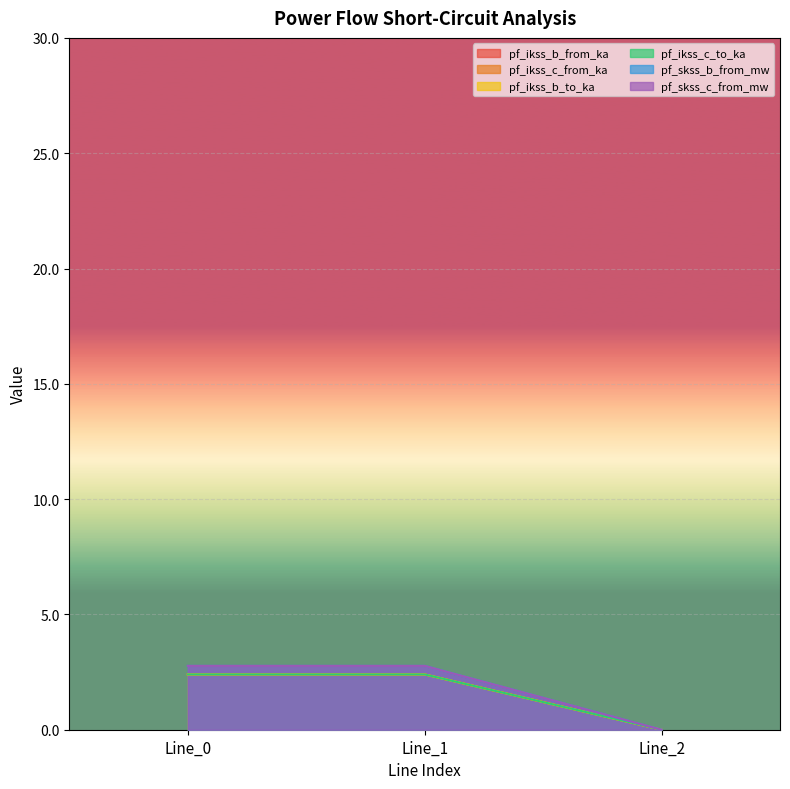

How many values in pf_ikss_c_to_ka are above zero?

2